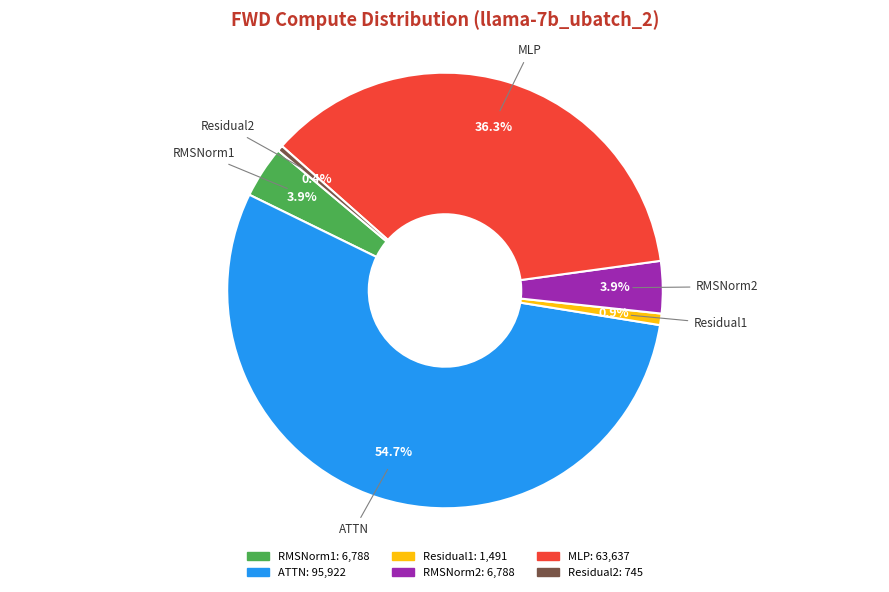

What is the largest slice in the pie chart?

ATTN